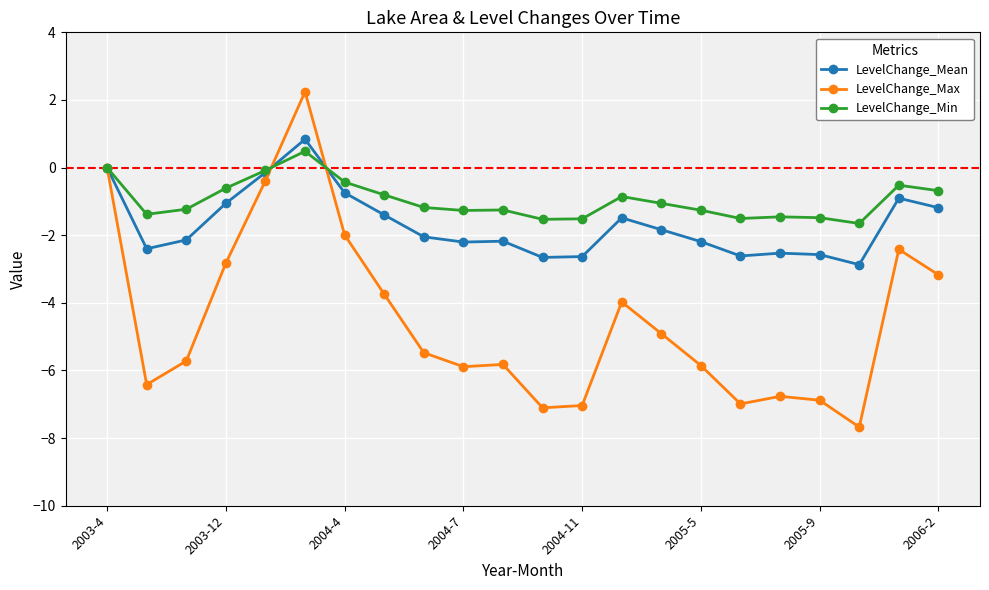

What is the value of the LevelChange_Max point at the 11th from the left?

-5.8